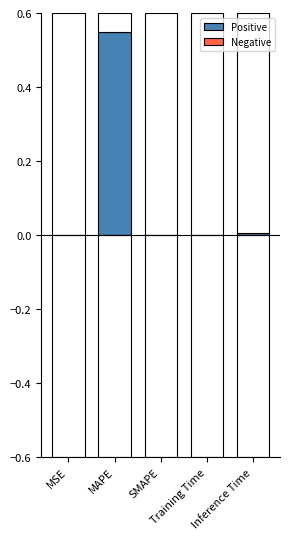

Is the value of Positive at MSE greater than the value of Negative at MSE?

Yes